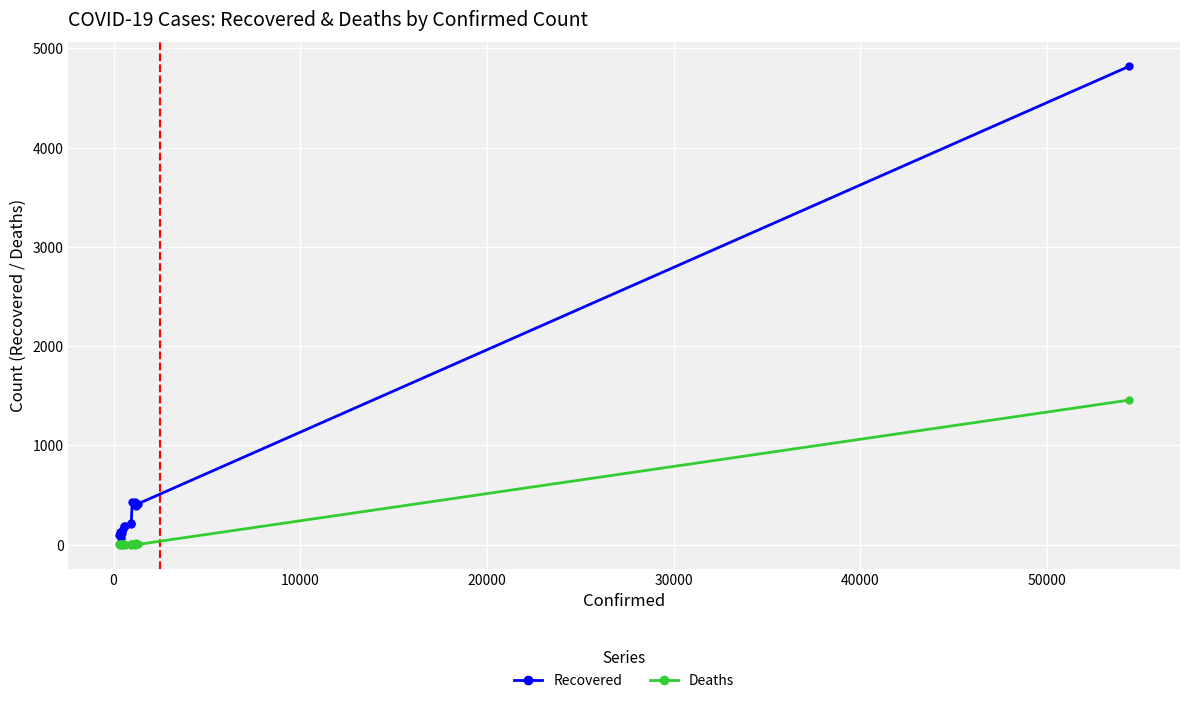

Which series has the largest total across all categories?

Recovered